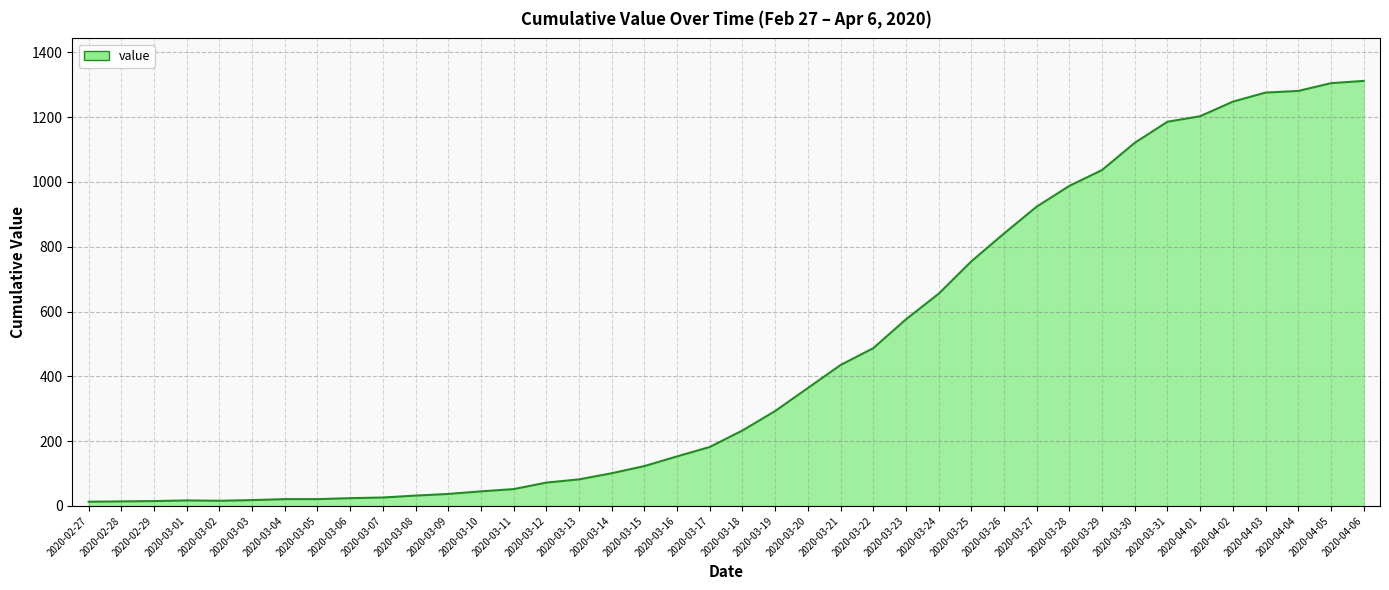

What is the change in value from 2020-03-03 to 2020-03-24?

+637